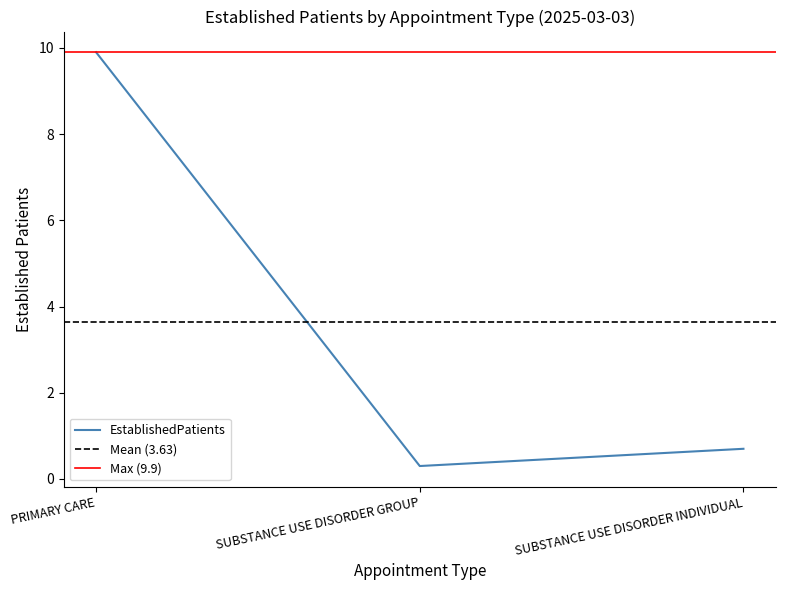

True or false: the data shows 9.9 at PRIMARY CARE.

True